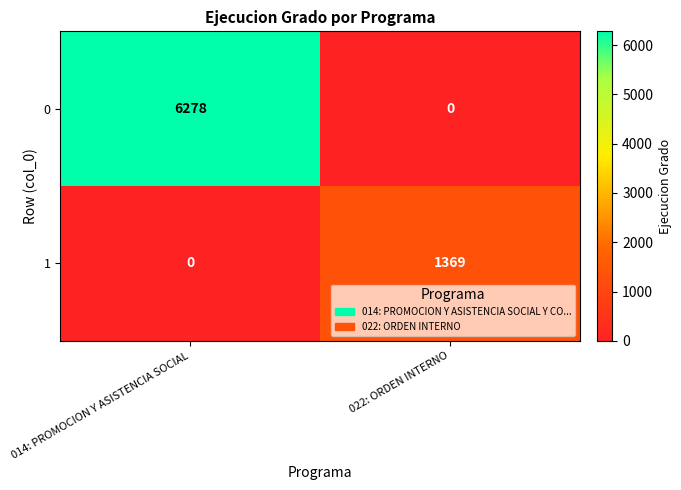

Is the value of 1 at 014: PROMOCION Y ASISTENCIA SOCIAL greater than the value of 0 at 014: PROMOCION Y ASISTENCIA SOCIAL?

No